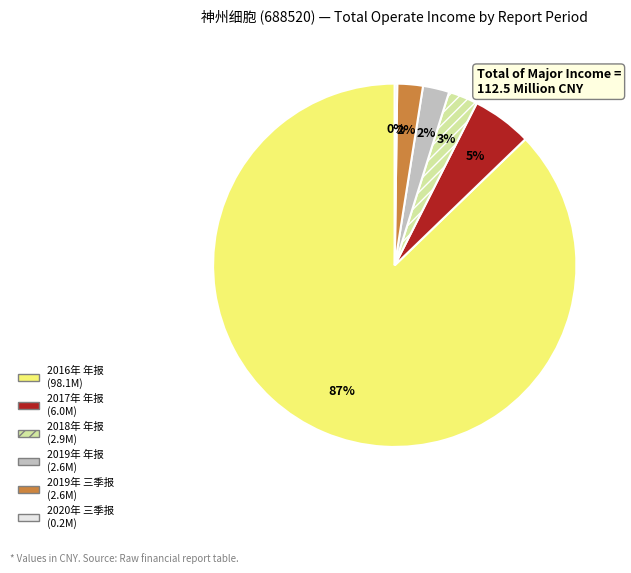

Is there a majority slice in this chart?

Yes